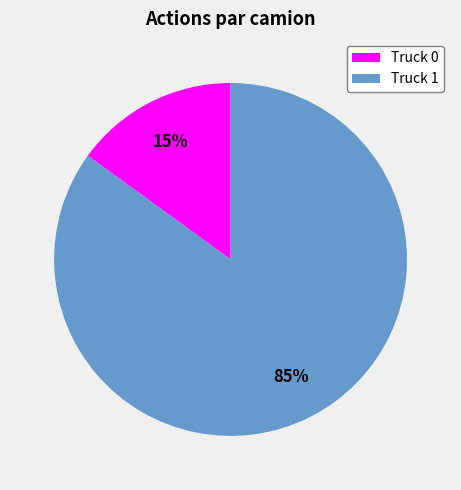

Between Truck 1 and Truck 0, which is larger?

Truck 1